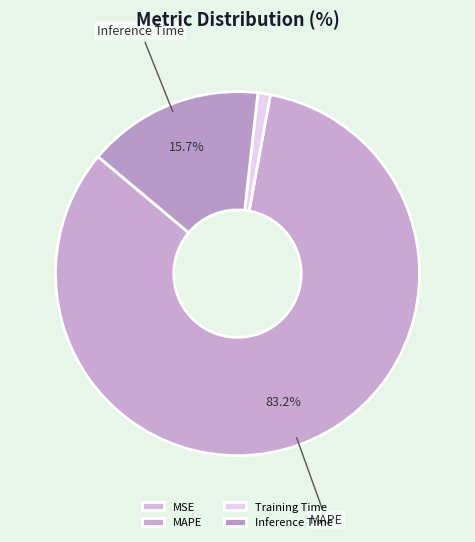

Is there any slice that represents more than half of the pie?

Yes